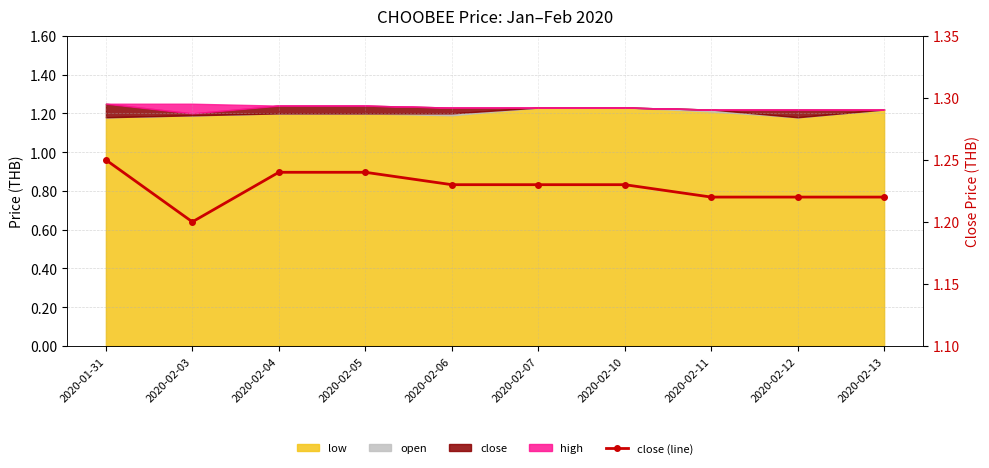

Rank the categories by value from highest to lowest.

2020-01-31, 2020-02-04, 2020-02-05, 2020-02-06, 2020-02-07, 2020-02-10, 2020-02-11, 2020-02-12, 2020-02-13, 2020-02-03